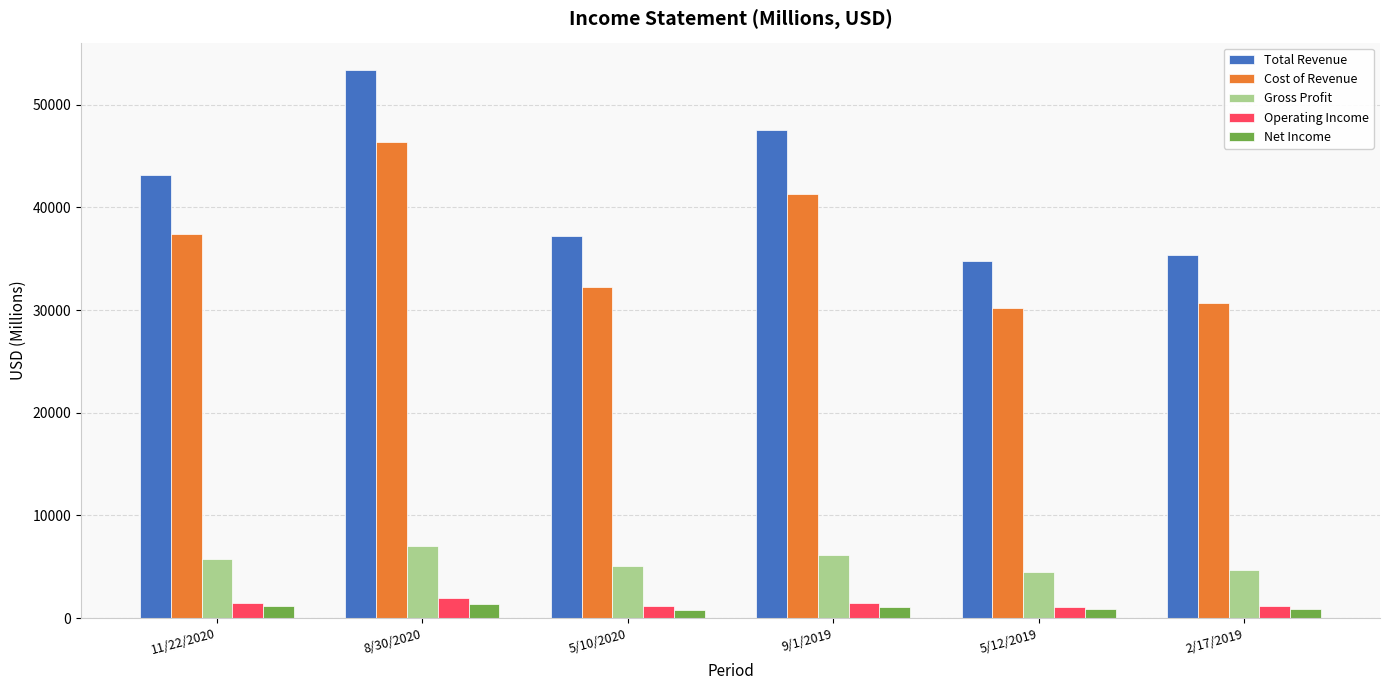

What are all the series names shown in the legend?

Total Revenue, Cost of Revenue, Gross Profit, Operating Income, Net Income